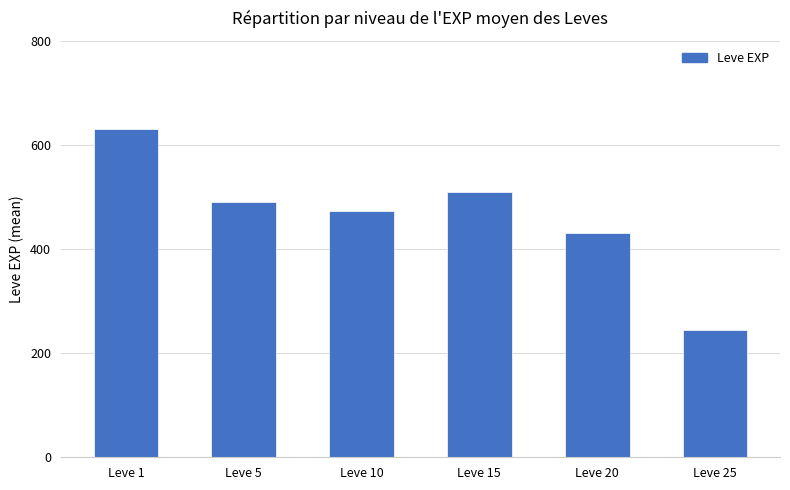

List the labels in order of value, smallest first.

Leve 25, Leve 20, Leve 10, Leve 5, Leve 15, Leve 1